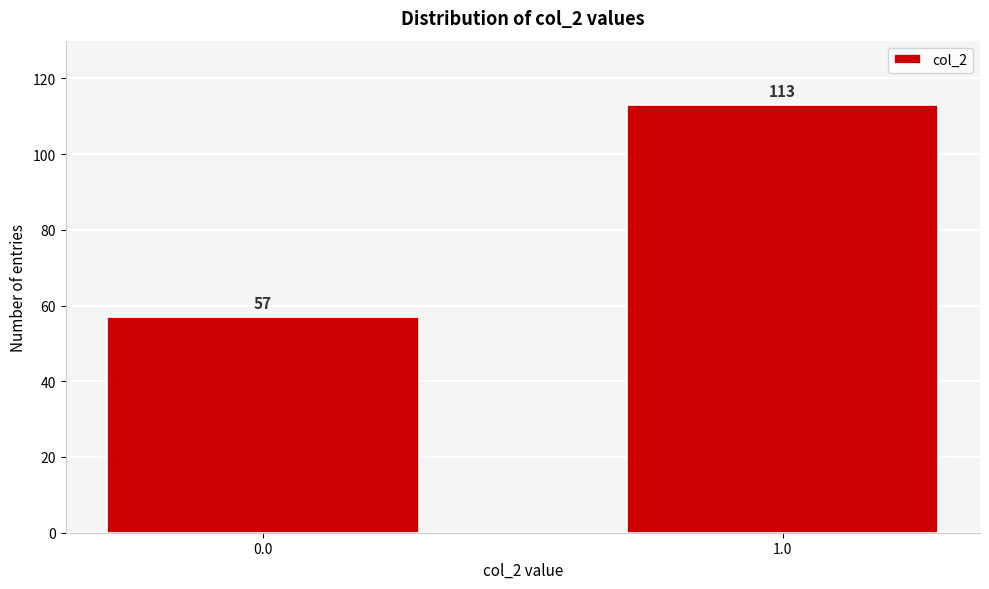

Reading left to right, what are all the values shown in this chart?

0.0=57	1.0=113